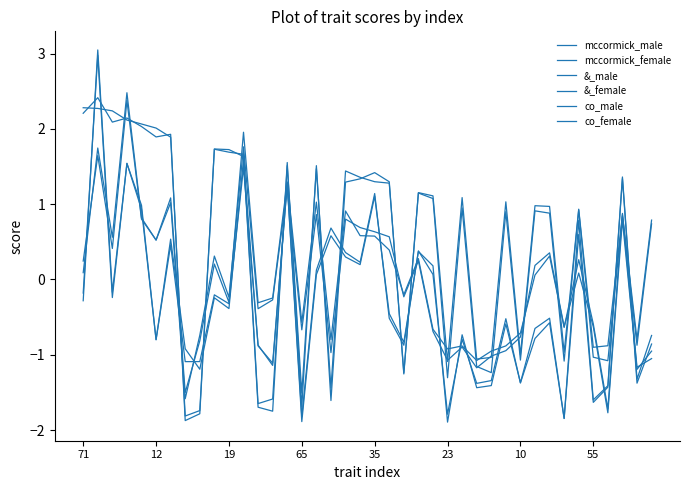

Which series has the largest range (max minus min)?

co_male